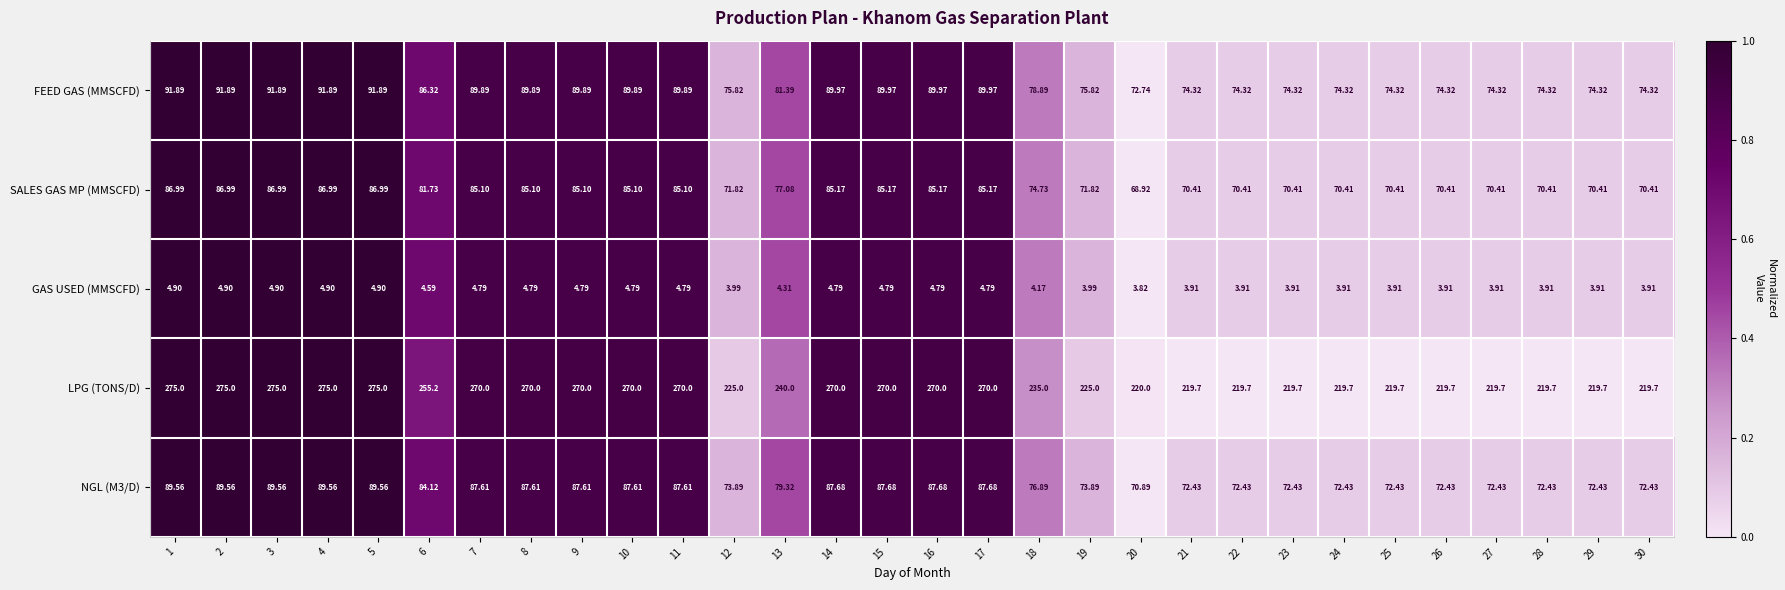

Is the value of GAS USED (MMSCFD) at 10 greater than the value of FEED GAS (MMSCFD) at 18?

No